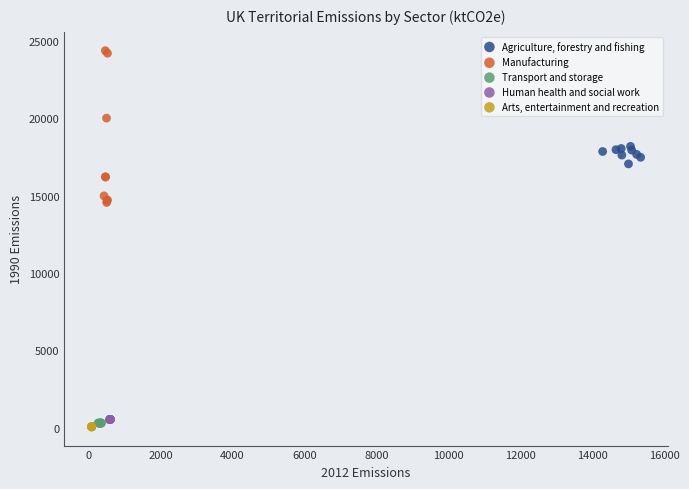

Which series has the largest Y range (max minus min)?

Manufacturing